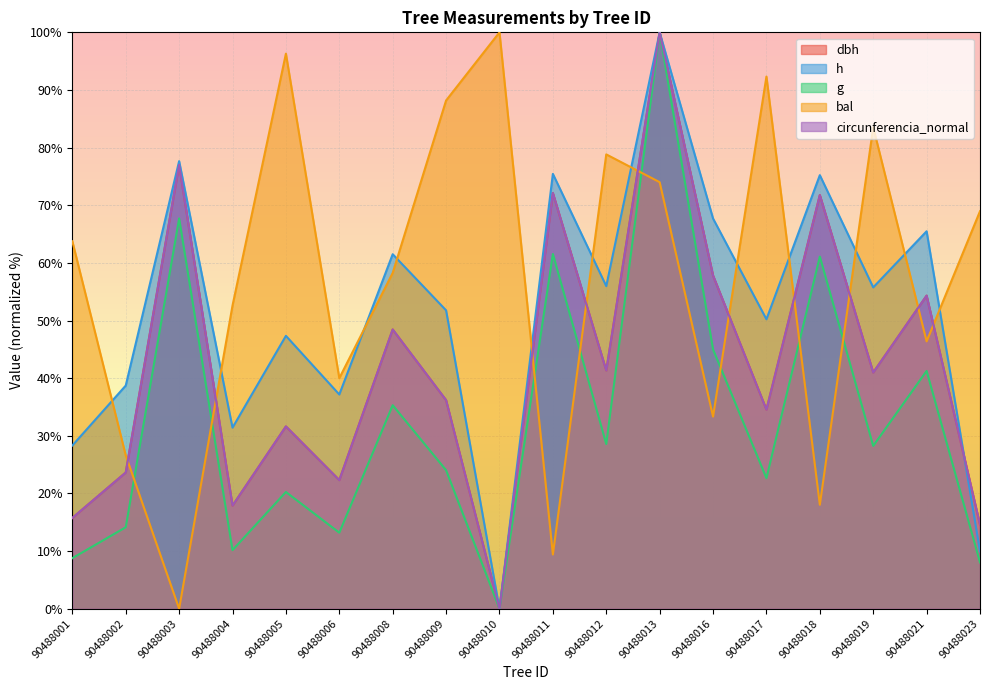

Between 90488003 and 90488016, which series saw the biggest shift?

bal